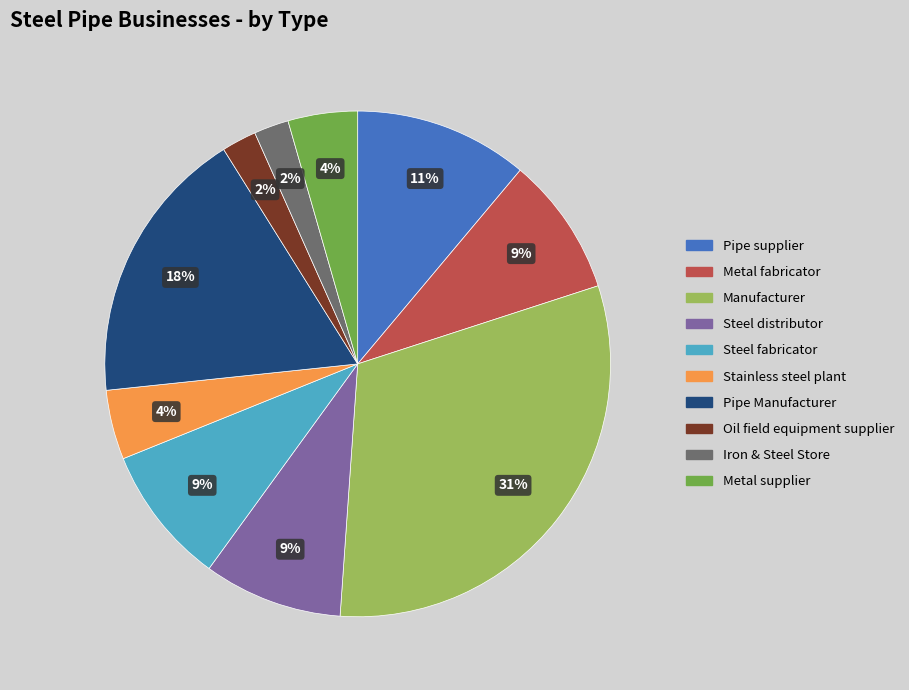

What is the largest slice in the pie chart?

Manufacturer